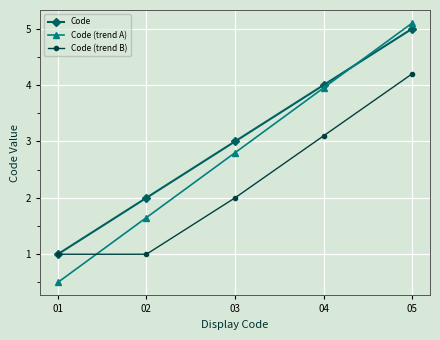

List the series in order of their peak value, lowest first.

Code (trend B), Code, Code (trend A)